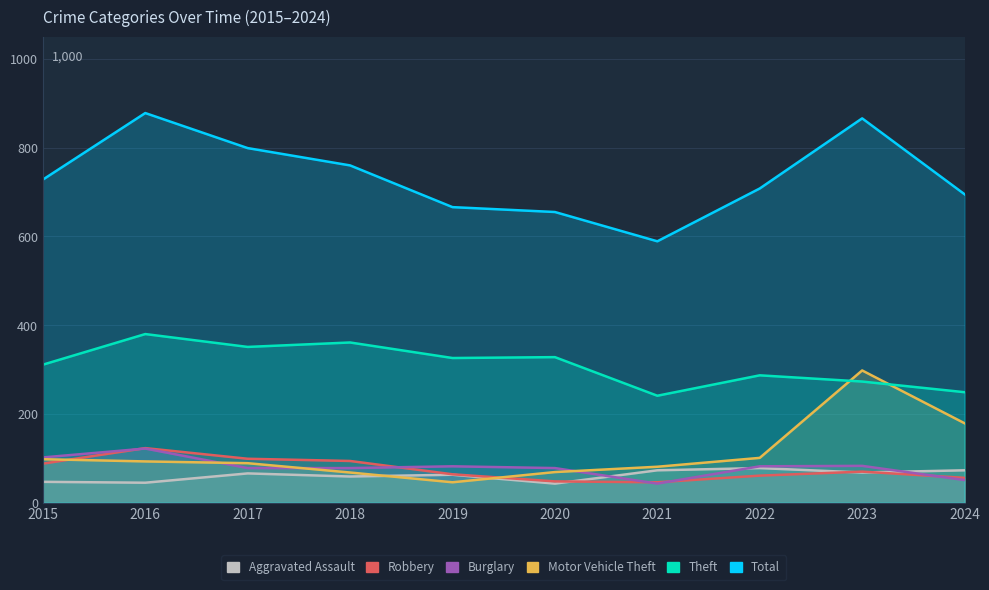

Count the number of categories in the chart.

10